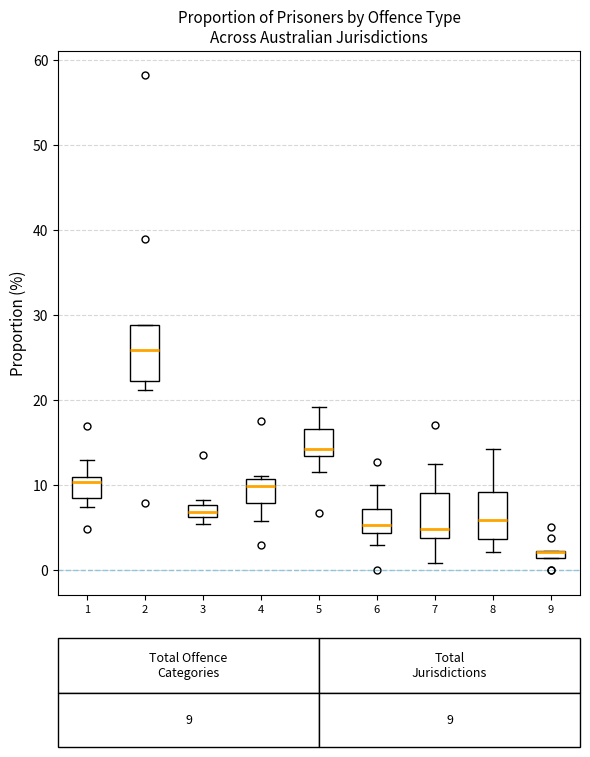

Which box is the tallest, from its lower edge to its upper edge?

2